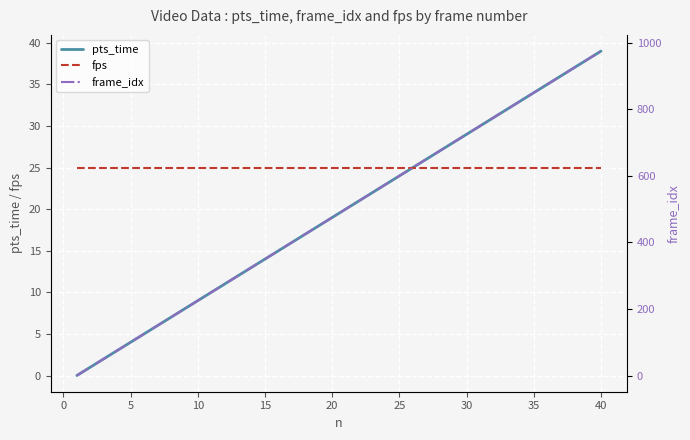

What is the minimum value for fps?

25